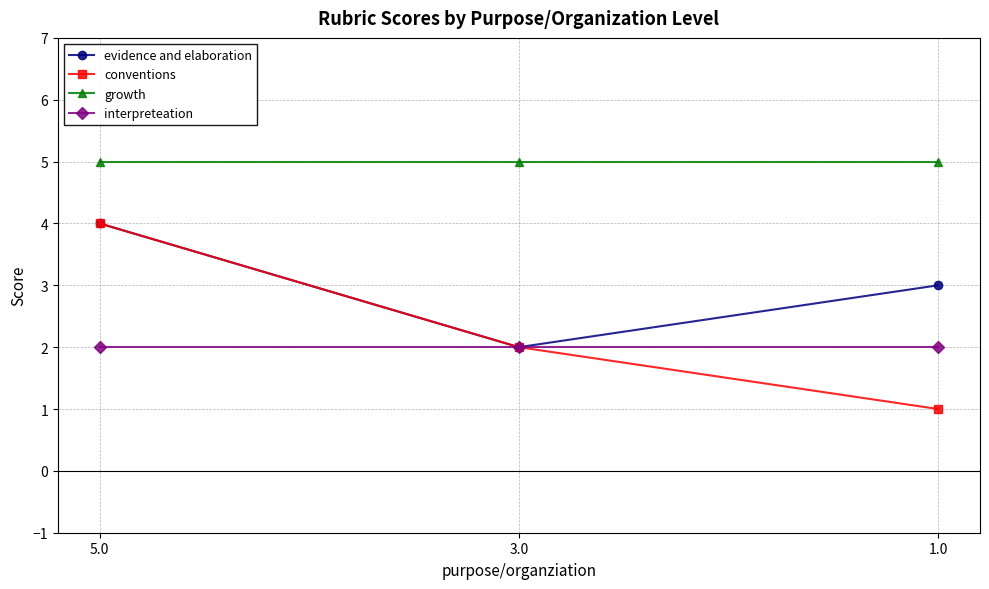

How many lines are shown in the chart?

4